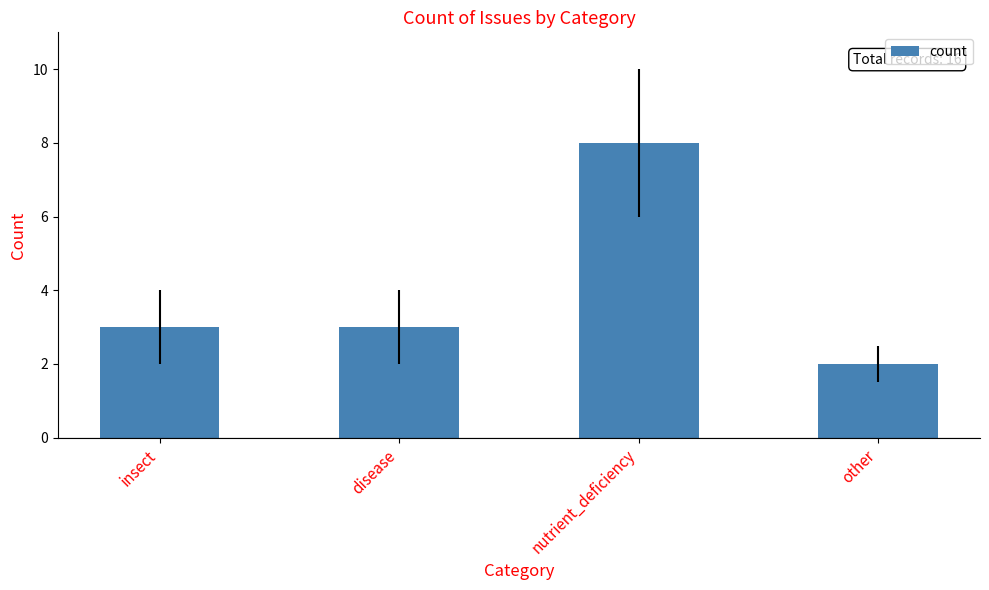

How many series are shown in this chart?

1